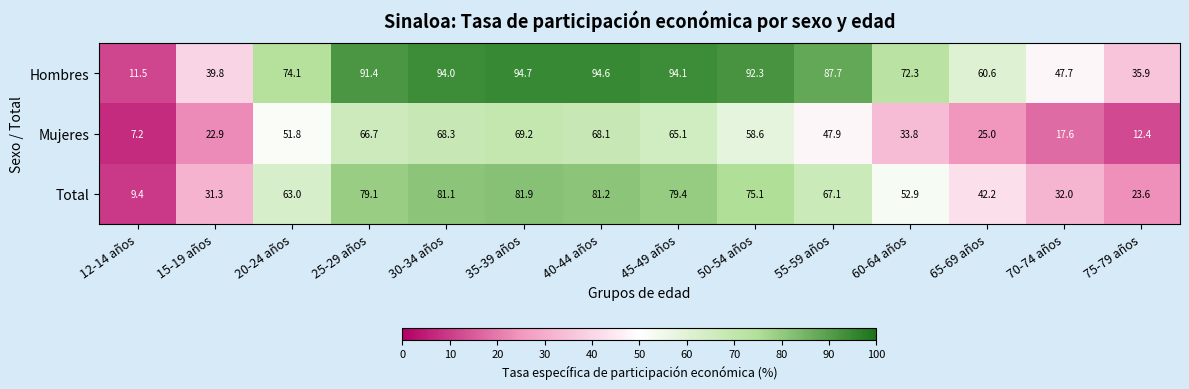

What is the difference between the second highest and second lowest values in the Hombres series?

58.7